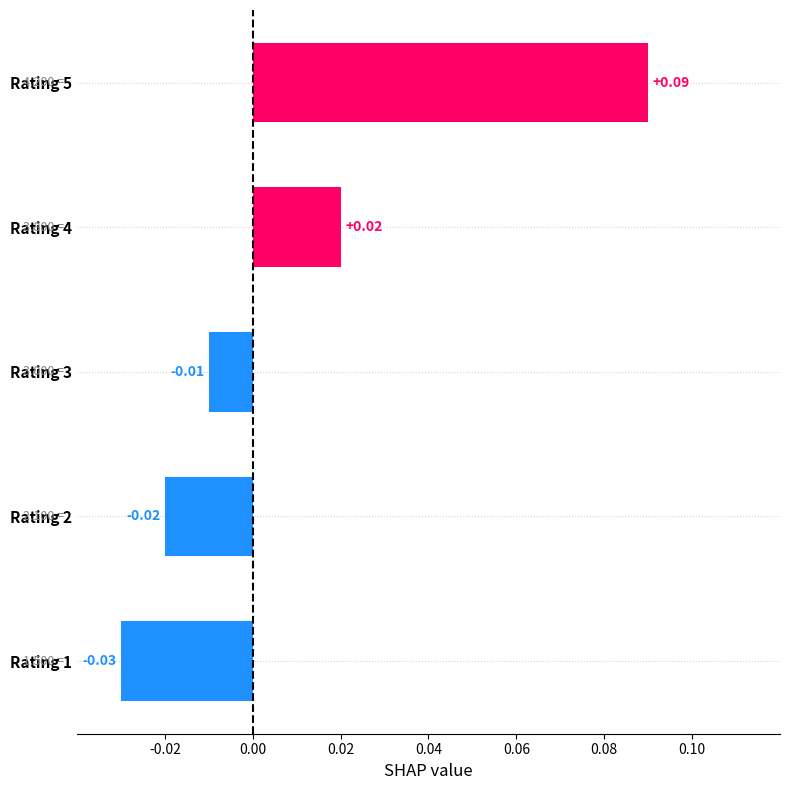

List the labels in order of value, smallest first.

Rating 1, Rating 2, Rating 3, Rating 4, Rating 5